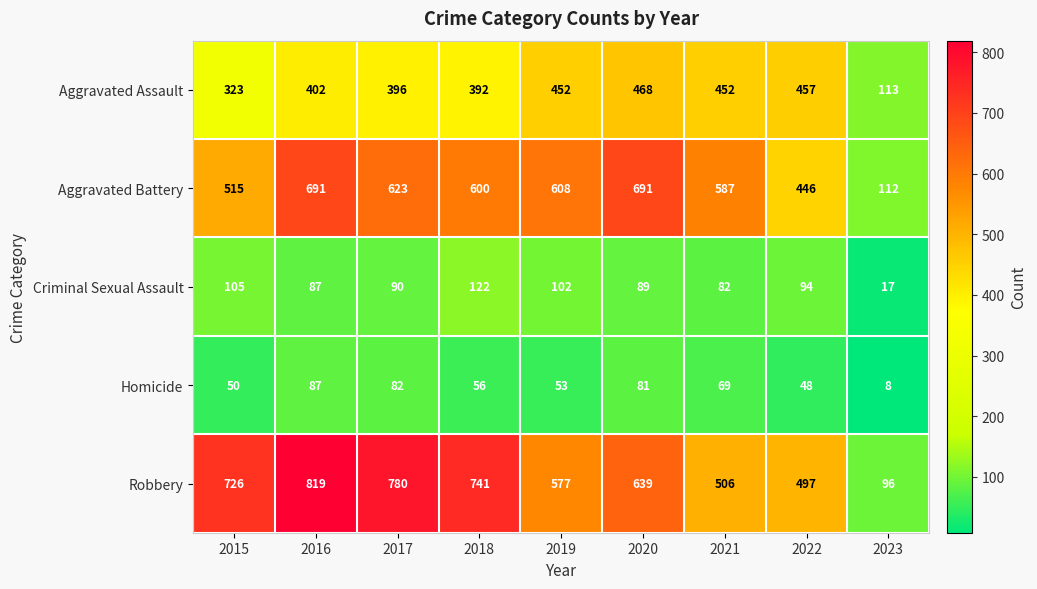

Between 2016 and 2021, which series saw the biggest shift?

Robbery